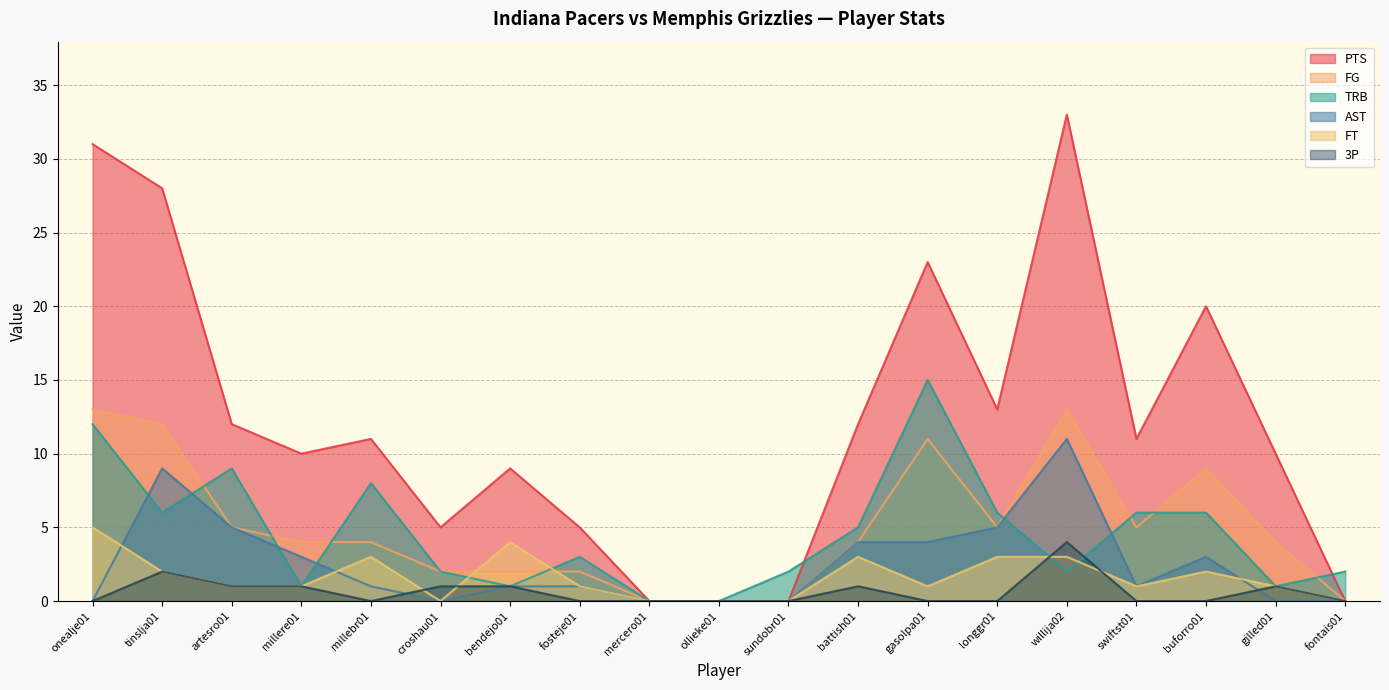

Is the value of 3P at swiftst01 greater than the value of AST at artesro01?

No